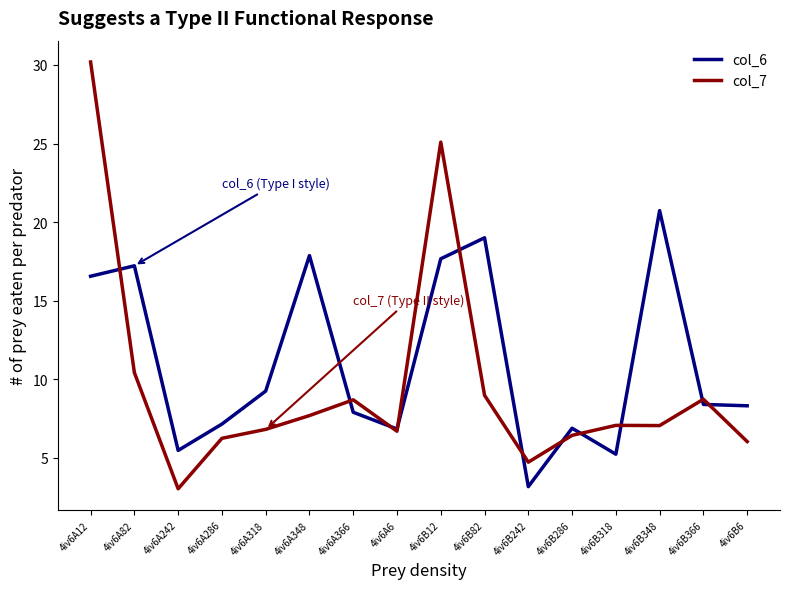

What is the difference between the highest and lowest values at 4iv6B366?

0.3